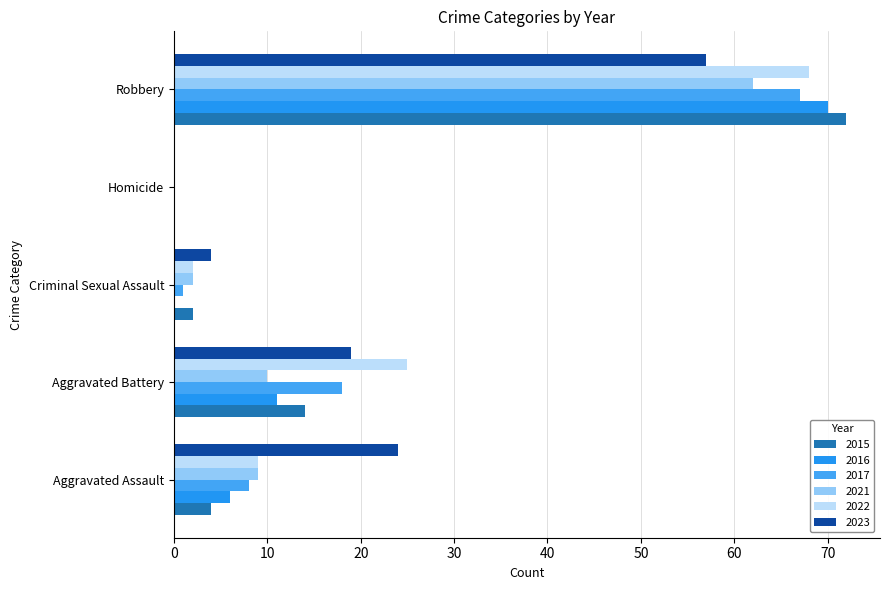

What is the difference between the 2021 values at Homicide and Robbery?

62